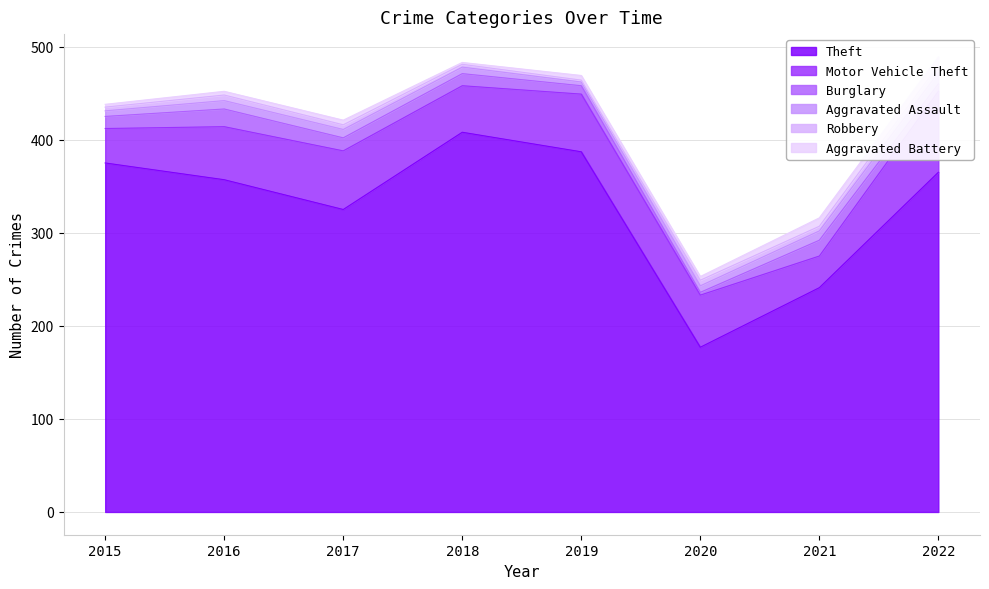

True or false: Aggravated Battery and Theft intersect in this chart.

False